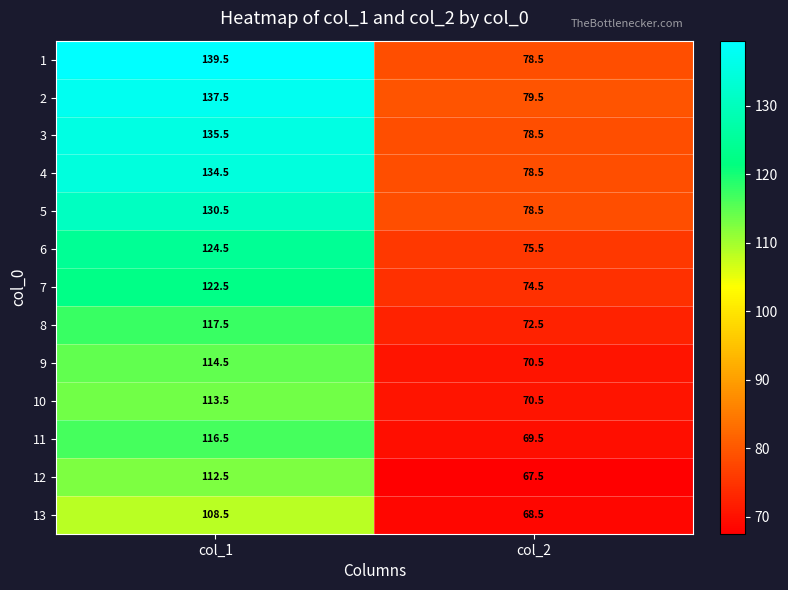

How many distinct data groups are displayed?

13